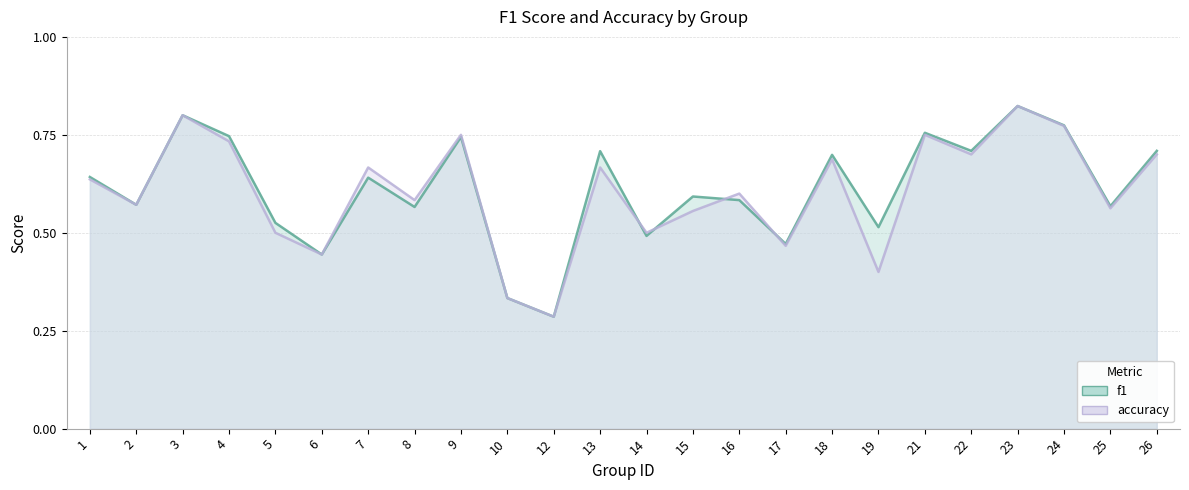

What is the value of the accuracy point at the 23rd from the left?

0.6